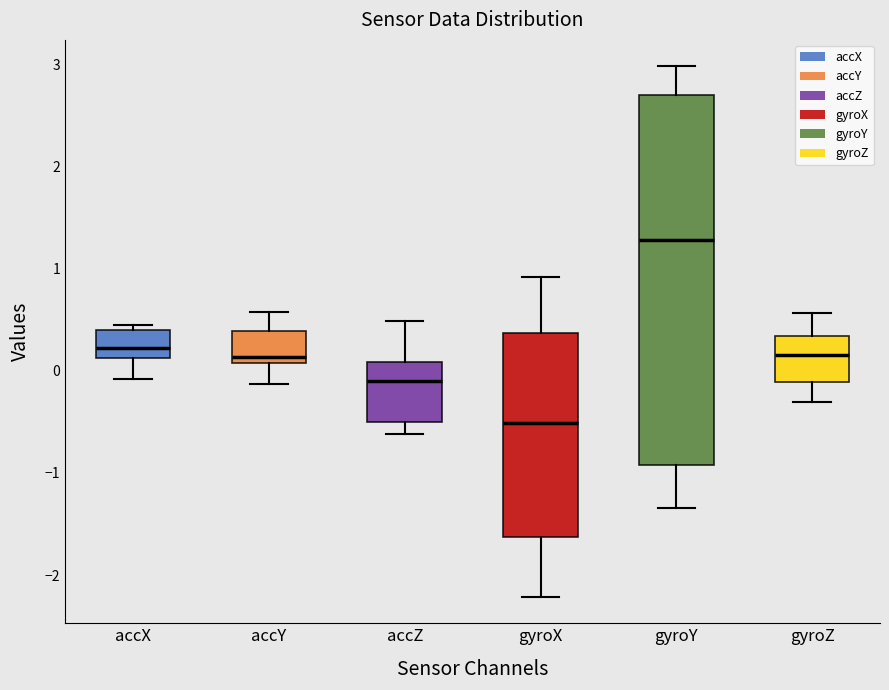

Reading left to right, read every box against the y-axis: the position of its median line, the range the box covers, and the ends of its whiskers. The values are not printed on the chart, so give them approximately, as read against the axis.

accX: median 0.2, box 0.1 to 0.4, whiskers -0.1 to 0.4 (just above the box's upper edge)
accY: median 0.1 (just above the box's lower edge), box 0.1 to 0.4, whiskers -0.1 to 0.6
accZ: median -0.1, box -0.5 to 0.1, whiskers -0.6 to 0.5
gyroX: median -0.5, box -1.6 to 0.4, whiskers -2.2 to 0.9
gyroY: median 1.3, box -0.9 to 2.7, whiskers -1.3 to 3.0
gyroZ: median 0.2, box -0.1 to 0.3, whiskers -0.3 to 0.6